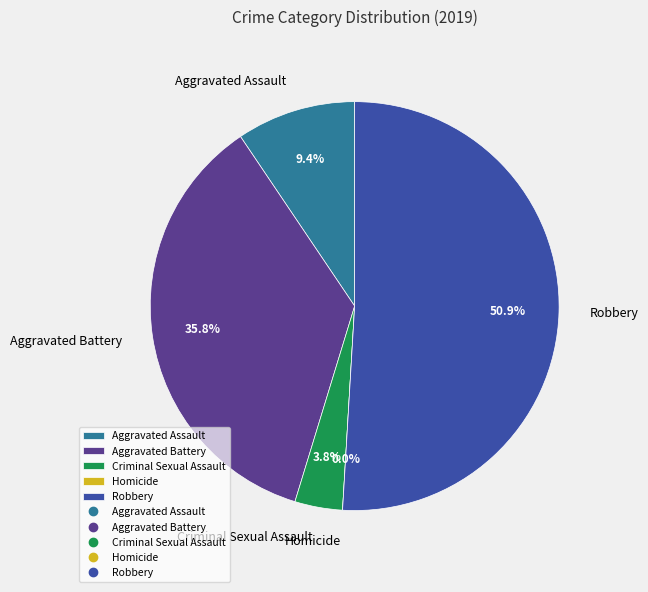

What is the largest slice in the pie chart?

Robbery